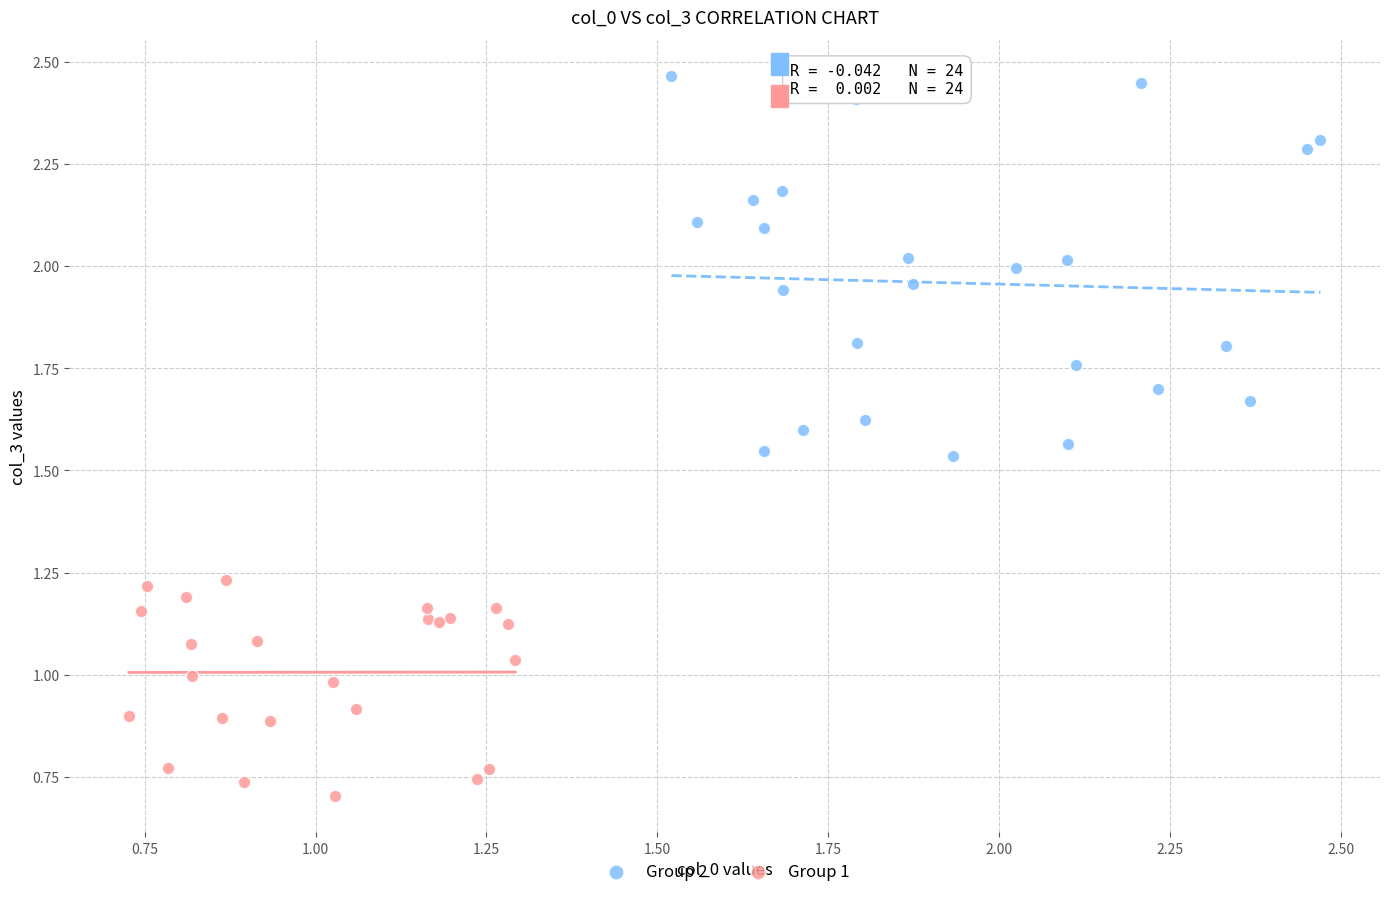

What are all the series names shown in the legend?

Group 2, Group 1